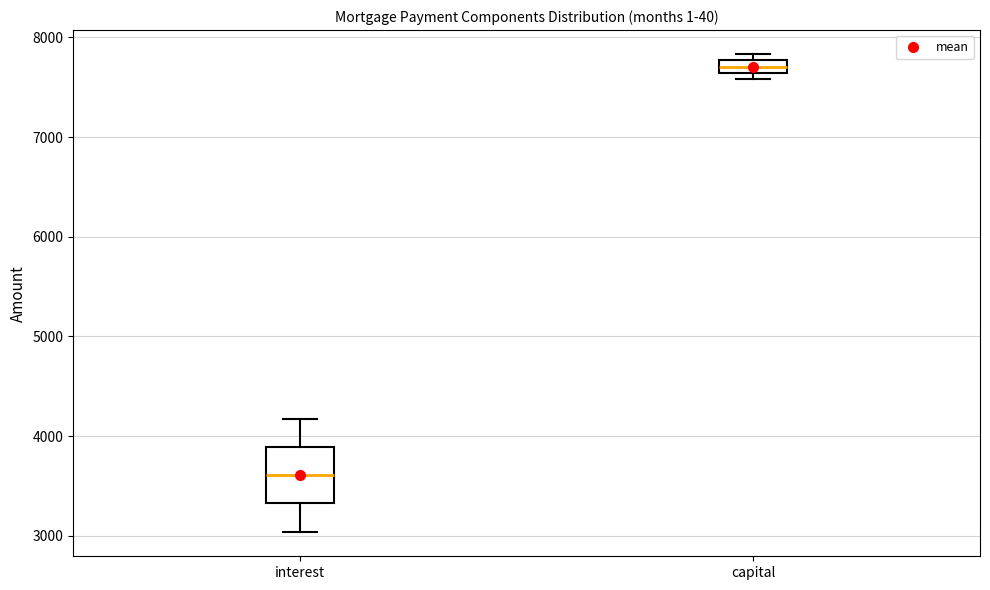

Where is the upper edge of the box for capital on the y-axis? The values are not printed on the chart, so give them approximately, as read against the axis.

7800